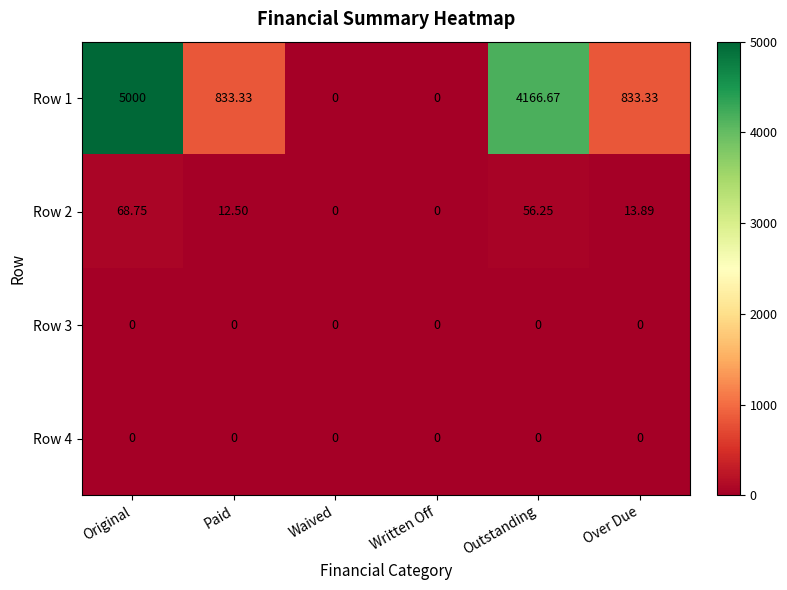

At which label does Row 2 reach its peak?

Original